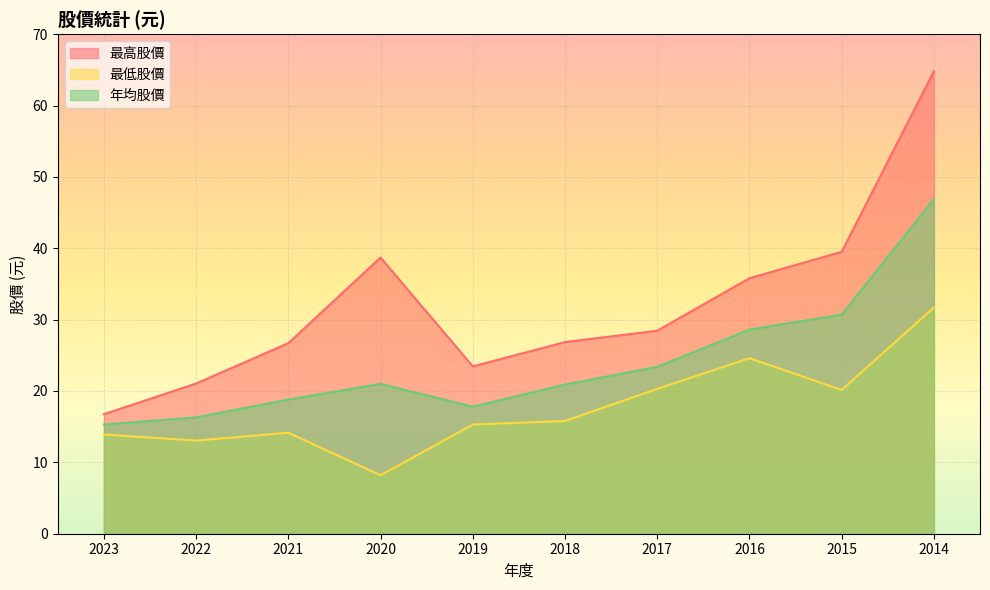

Reading right to left, what are all the values shown in this chart?

最高股價: 64.8	39.5	35.8	28.4	26.9	23.4	38.7	26.7	21.1	16.8
最低股價: 31.7	20.1	24.6	20.3	15.8	15.3	8.2	14.2	13.1	13.9
年均股價: 46.9	30.7	28.6	23.4	20.9	17.8	21.0	18.8	16.3	15.3